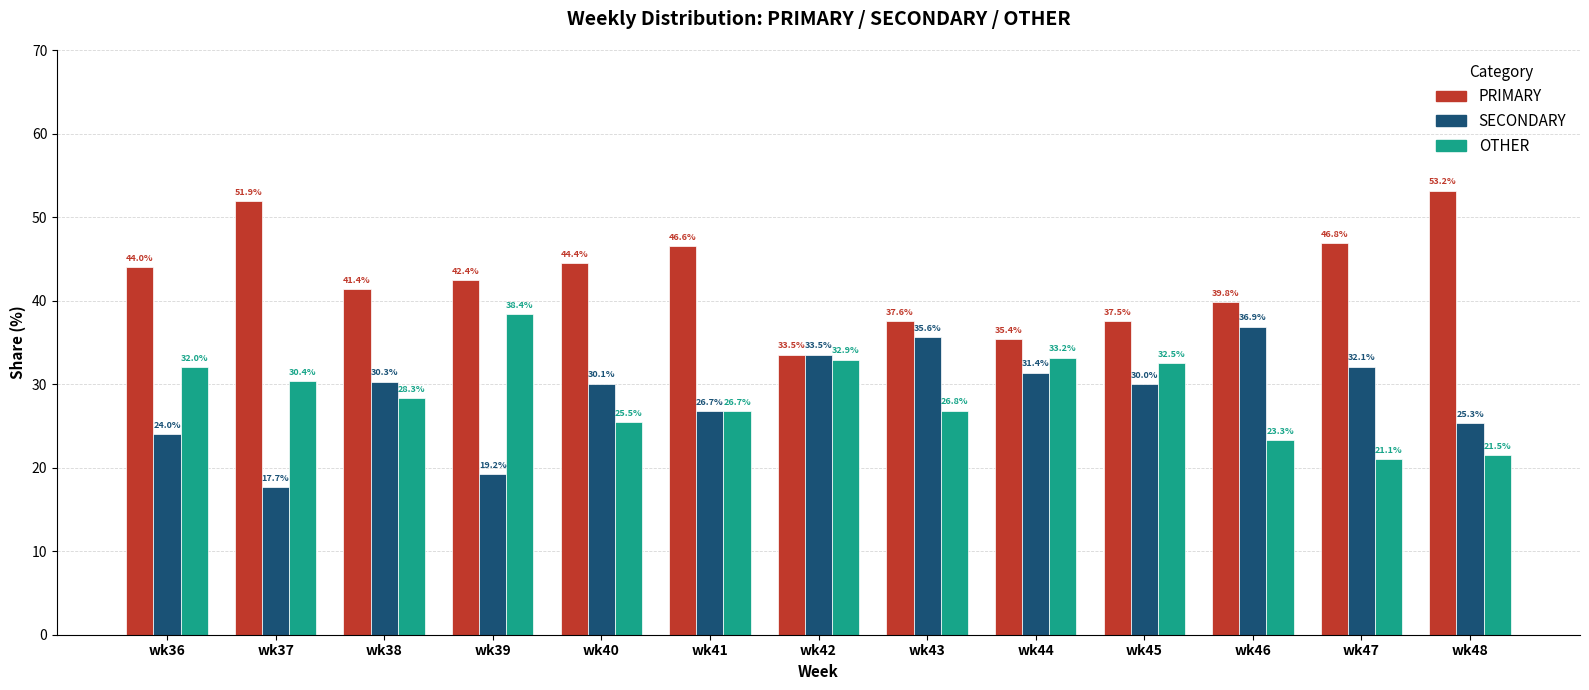

At which label does SECONDARY first exceed 30?

wk38